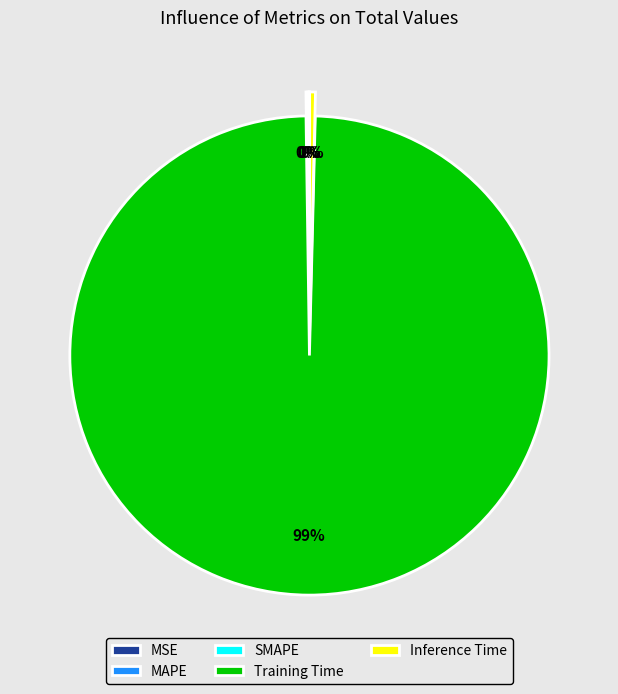

What is the largest slice in the pie chart?

Training Time